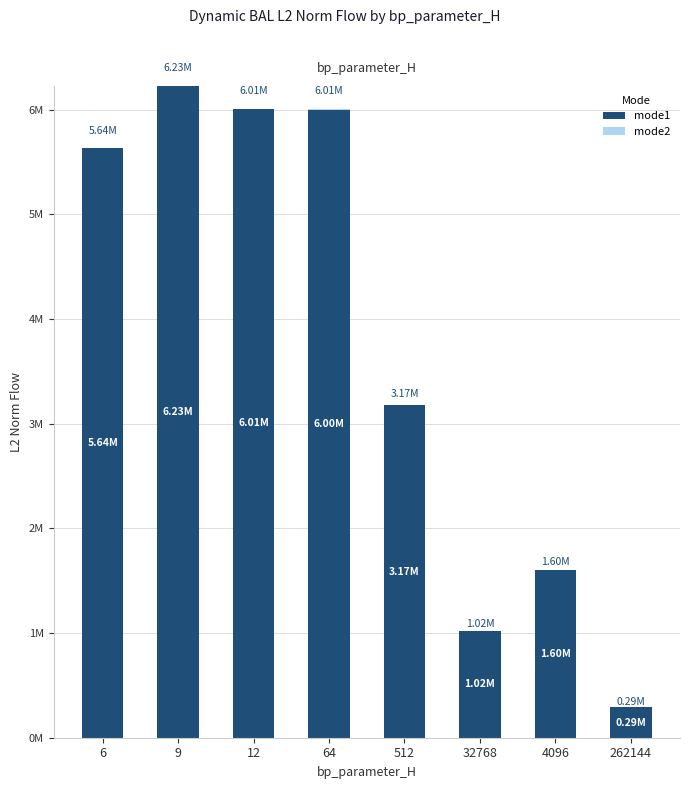

Are the bars horizontal?

No